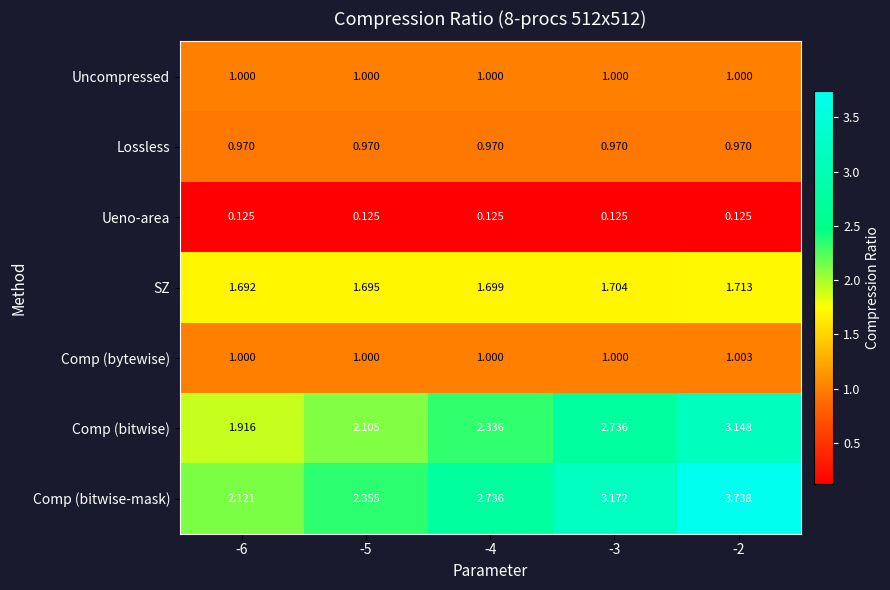

List the series in order of their peak value, lowest first.

Ueno-area, Lossless, Uncompressed, Comp (bytewise), SZ, Comp (bitwise), Comp (bitwise-mask)